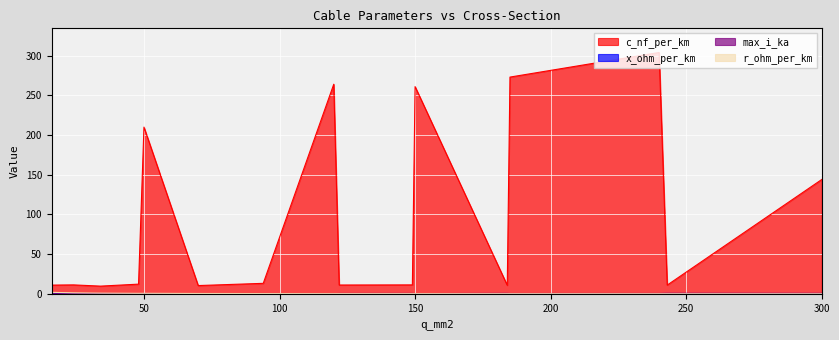

The value of r_ohm_per_km at 243 is 0.1. True or false?

True